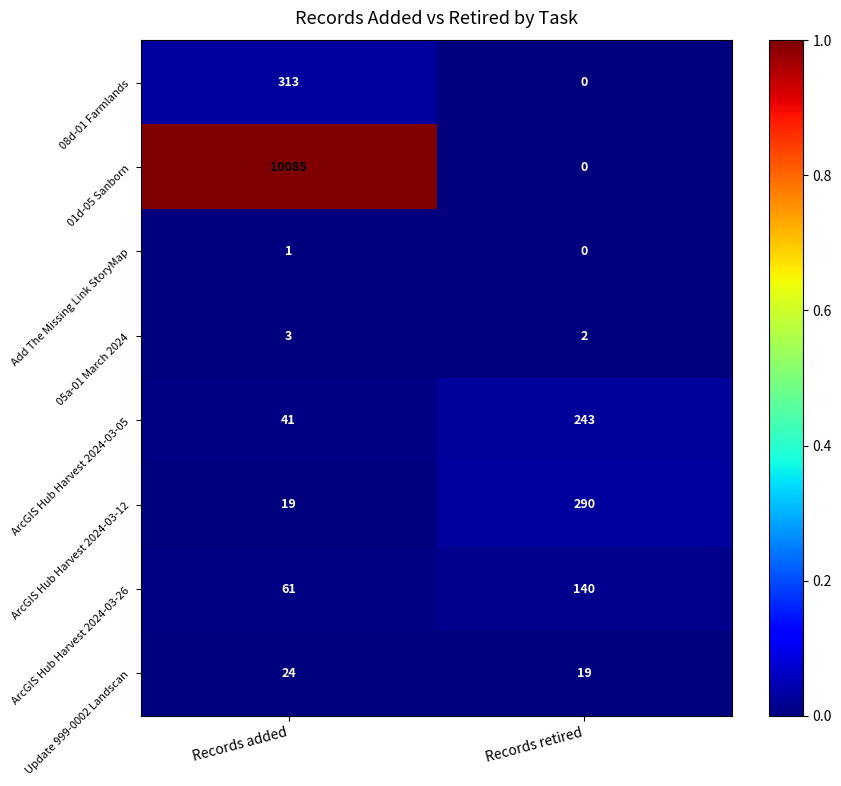

List the series in order of their peak value, highest first.

01d-05 Sanborn, 08d-01 Farmlands, ArcGIS Hub Harvest 2024-03-12, ArcGIS Hub Harvest 2024-03-05, ArcGIS Hub Harvest 2024-03-26, Update 999-0002 Landscan, 05a-01 March 2024, Add The Missing Link StoryMap